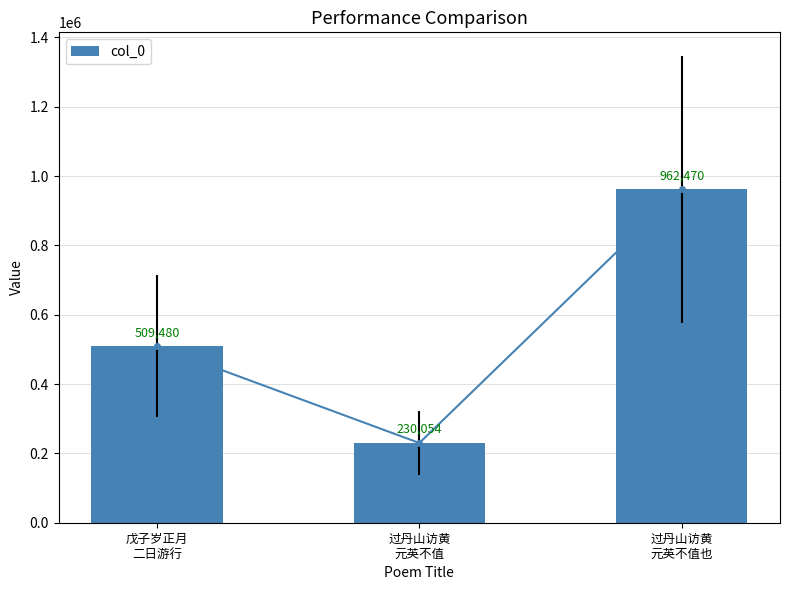

Reading right to left, what are all the values shown in this chart?

962470	230054	509480